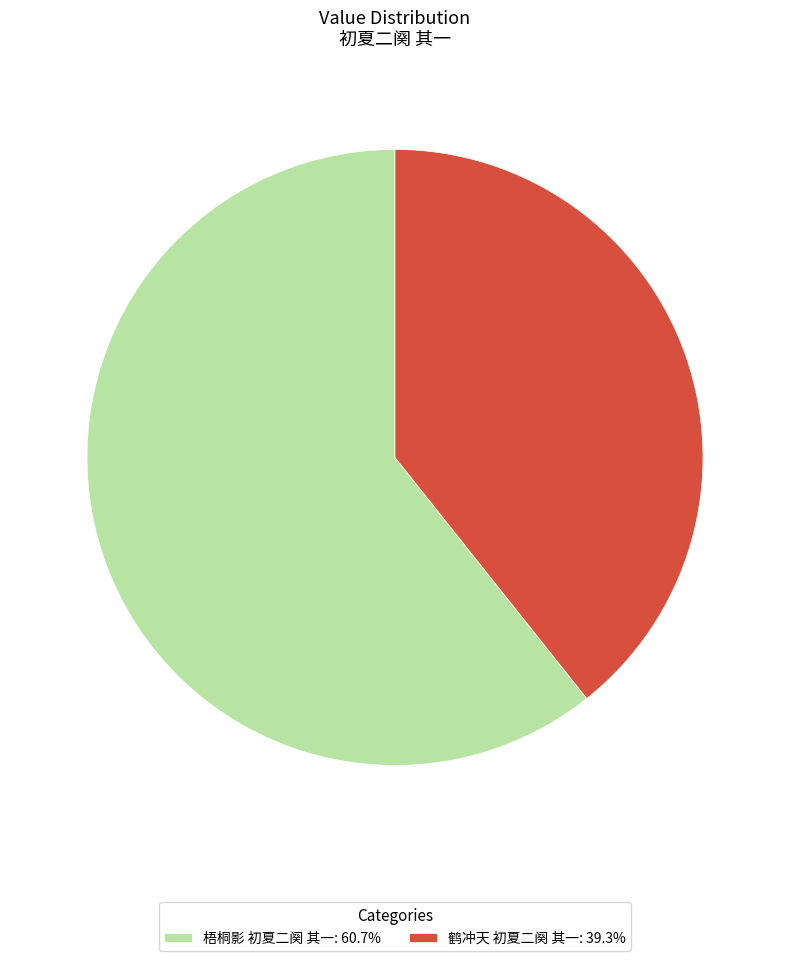

What is the smallest slice in the pie chart?

鹤冲天 初夏二阕 其一